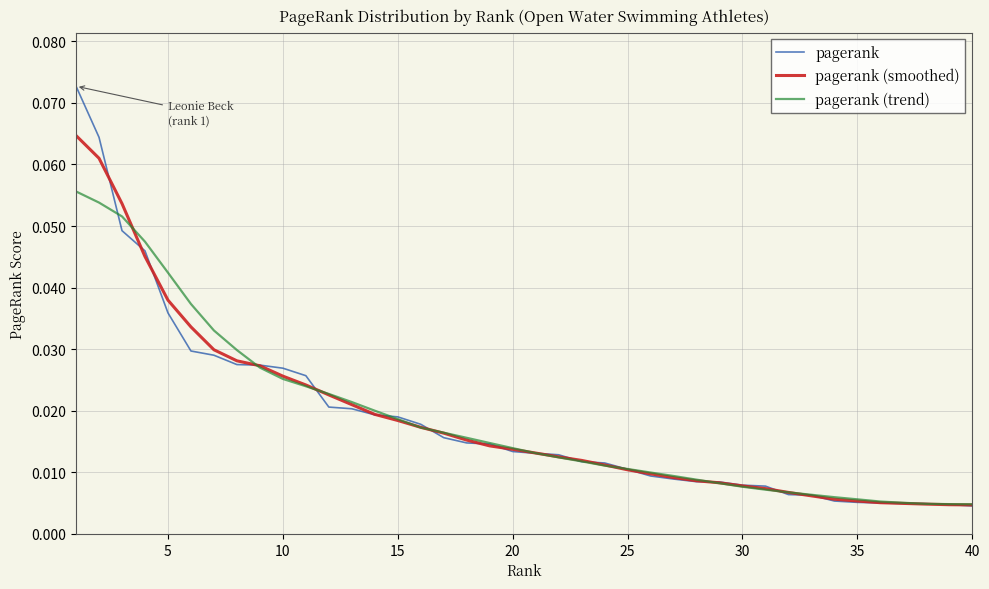

At how many categories does at least one series exceed 0?

40